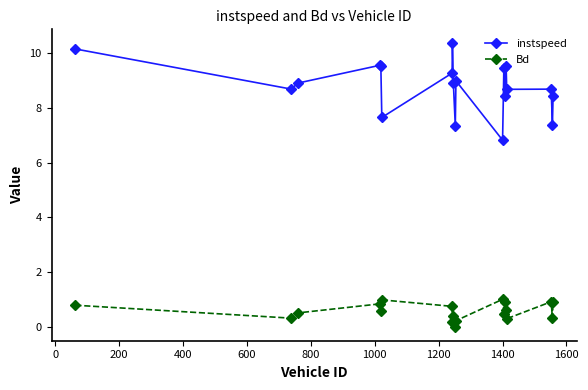

List the series in order of their peak value, highest first.

instspeed, Bd